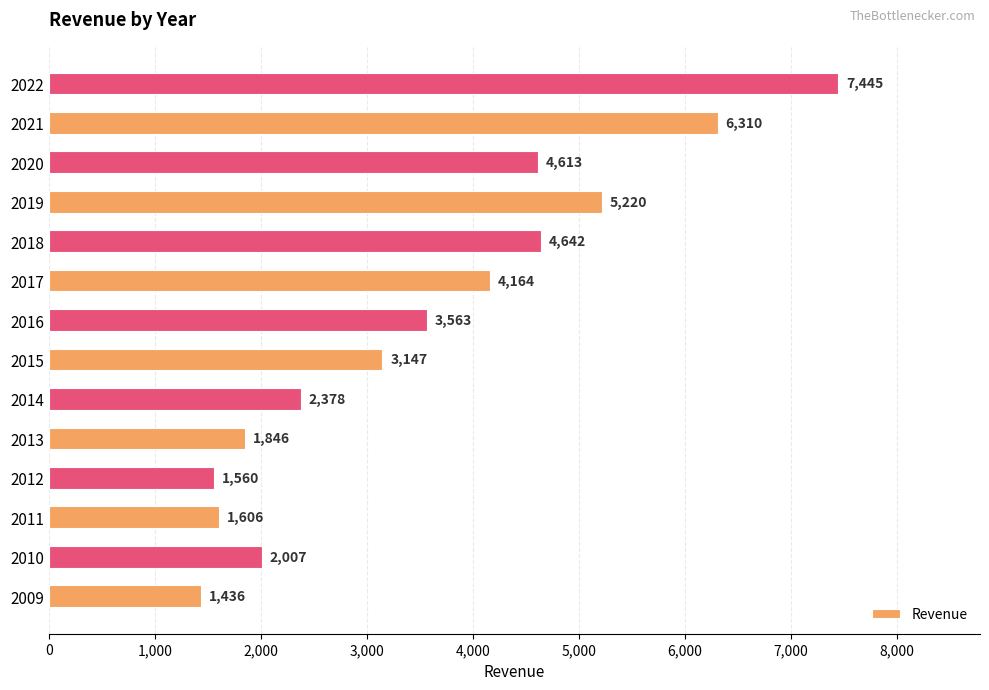

Is it true that the value at 2022 is 7445?

True